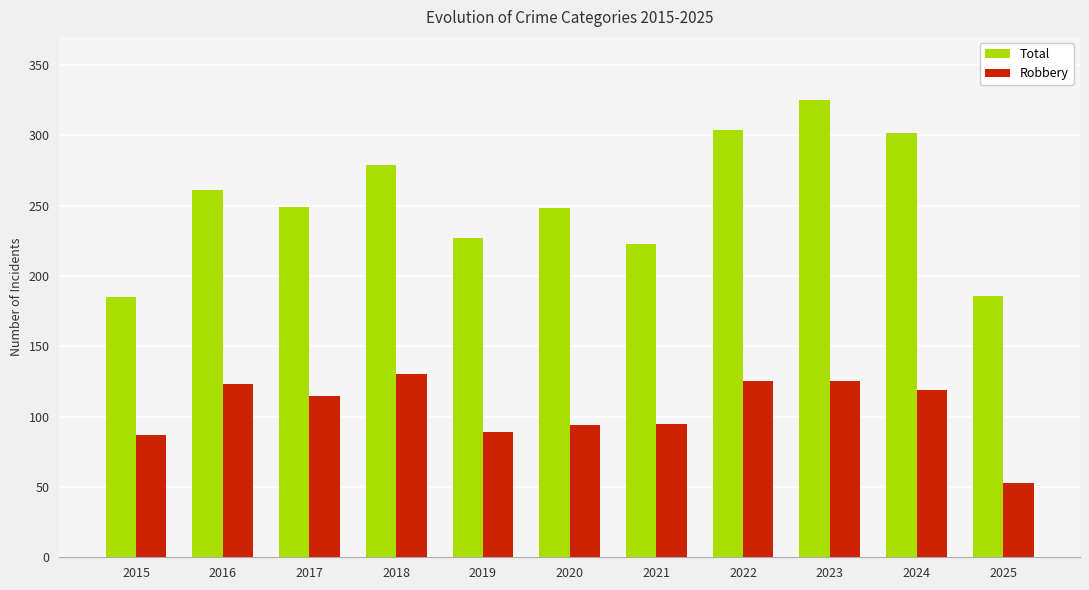

Is the value of Robbery at 2016 greater than the value of Total at 2016?

No